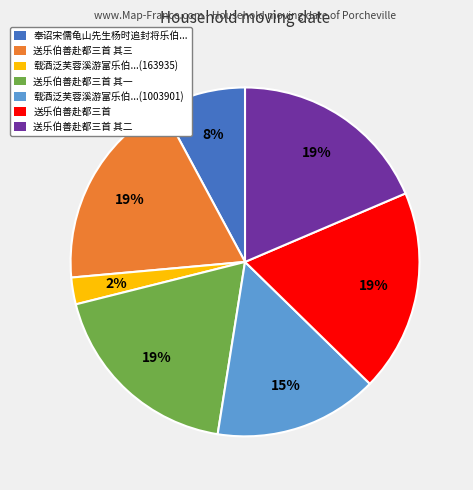

Does 送乐伯善赴都三首 其一 account for over 50% of the chart?

No